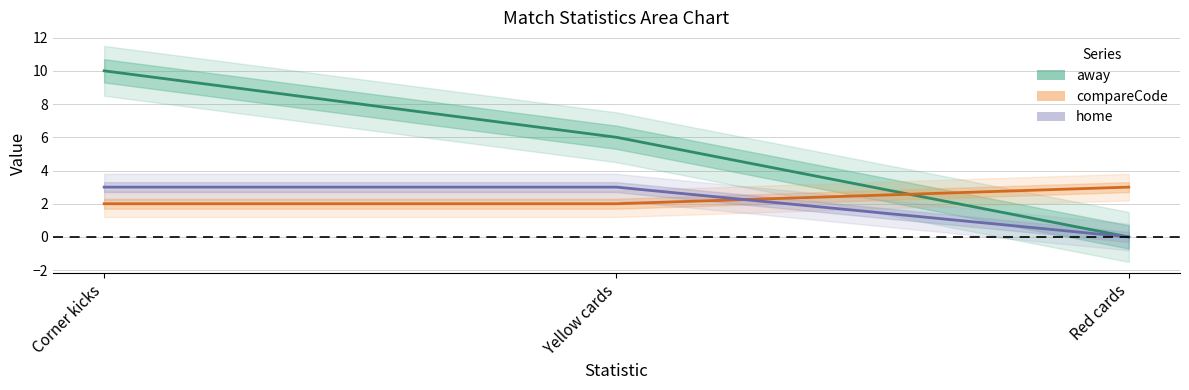

Rank the series at Red cards from highest to lowest value.

compareCode, away, home